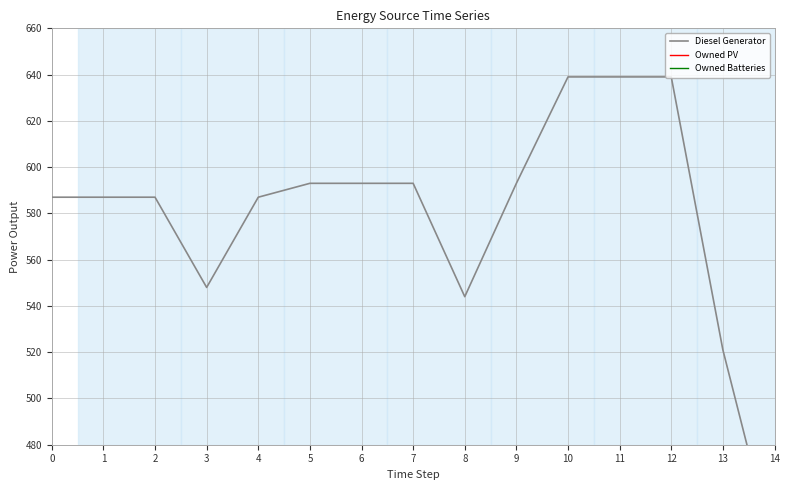

Which has a higher value, 9 or 13?

9